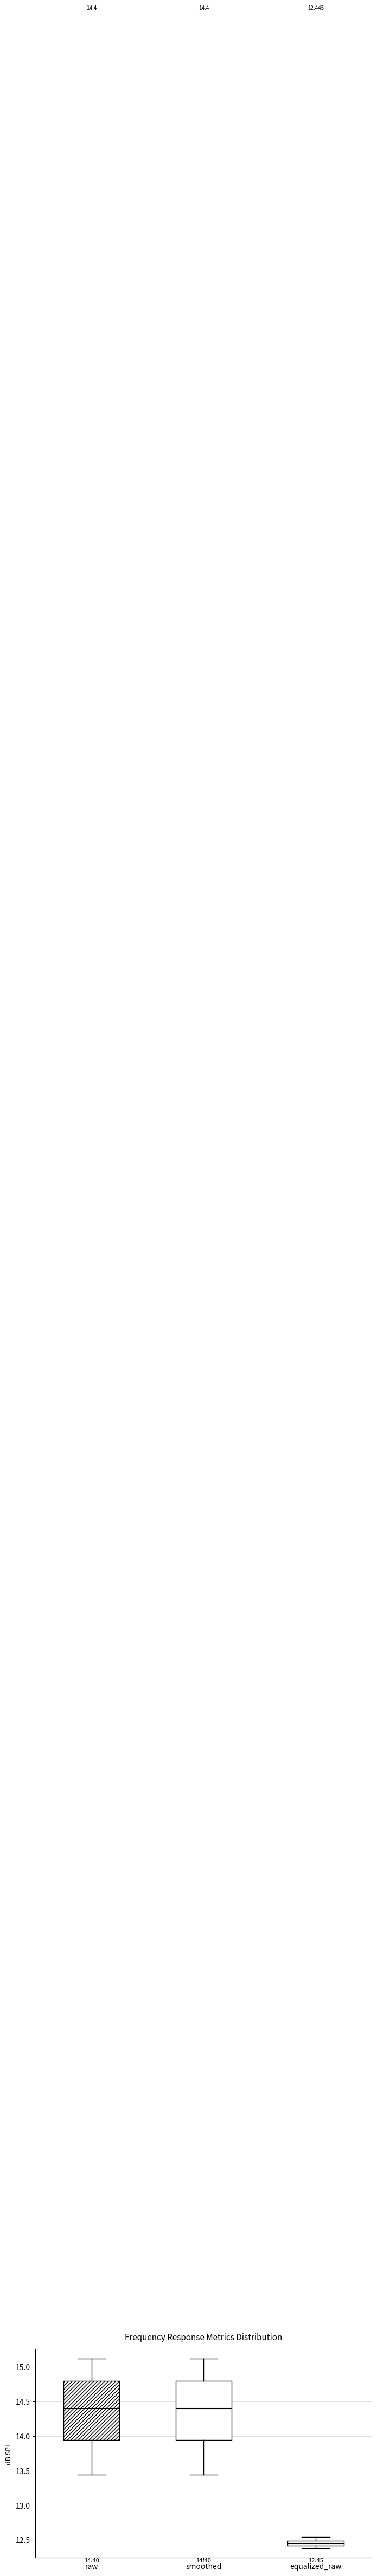

Which box has the lowest median line?

equalized_raw